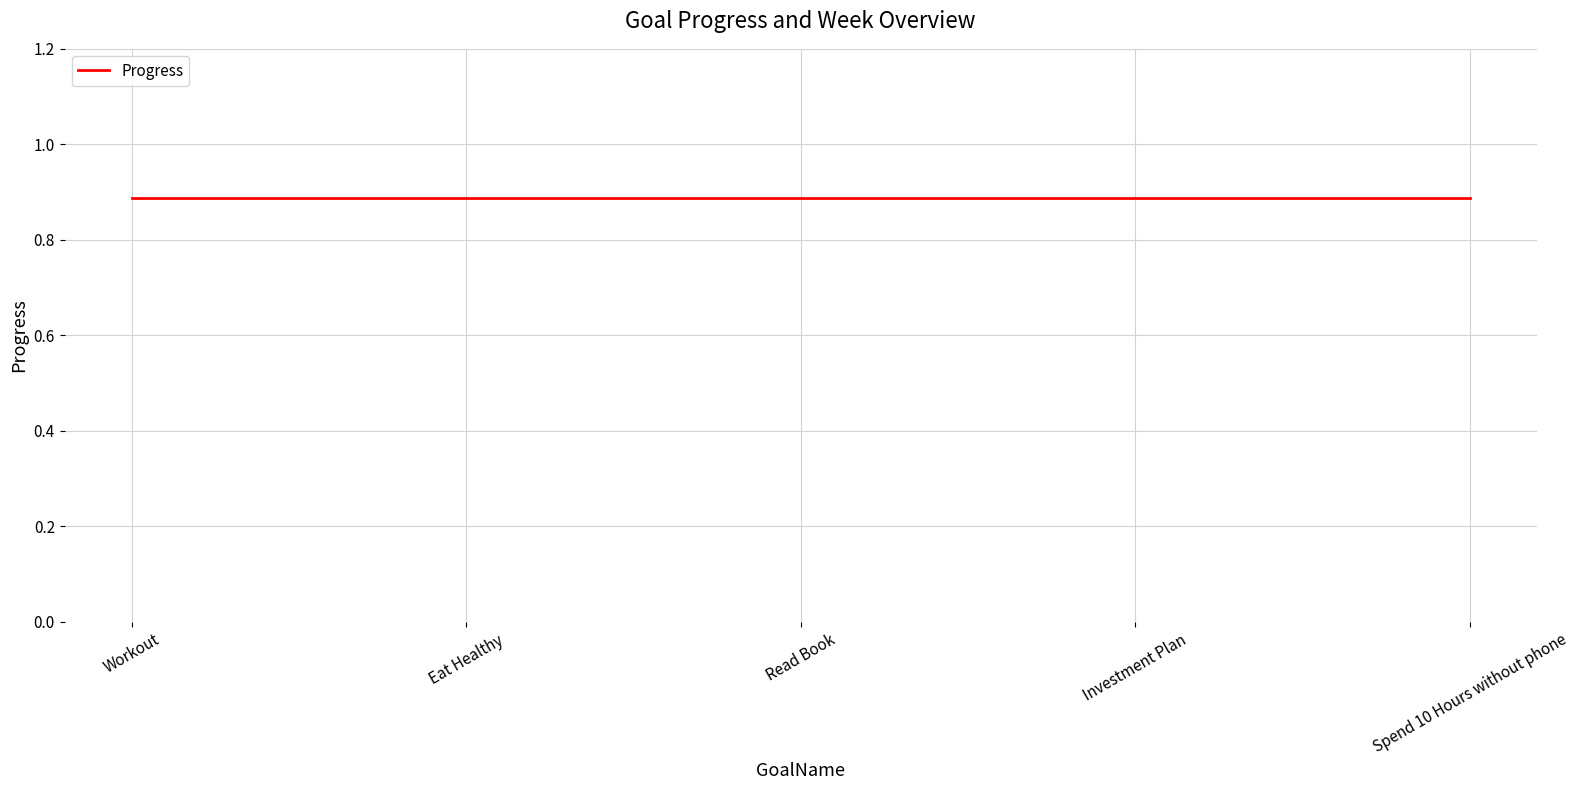

True or false: Progress and Week intersect in this chart.

False